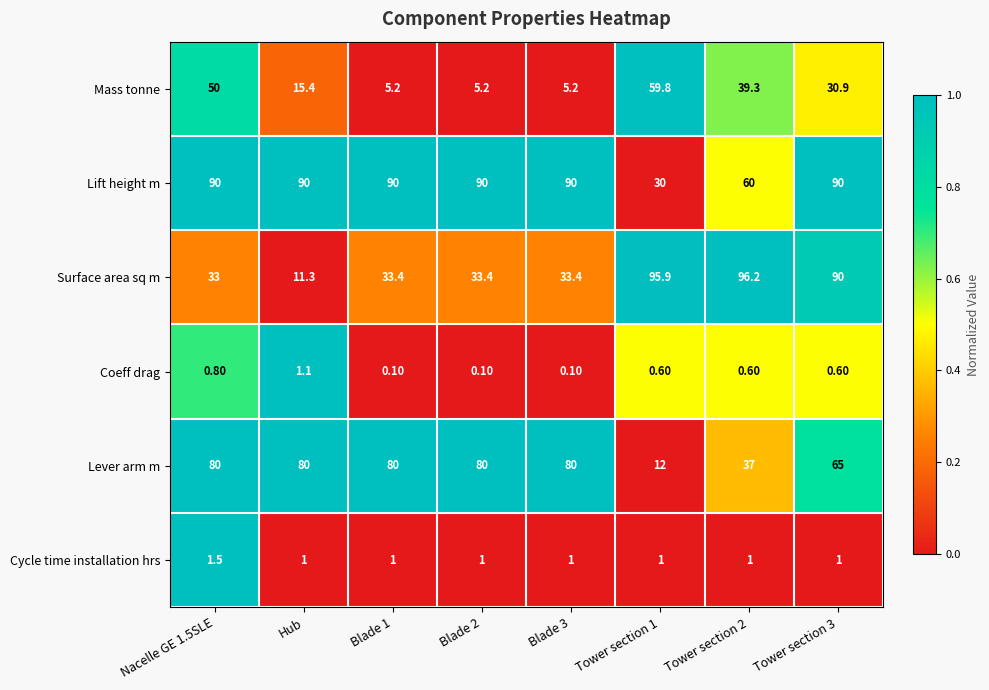

What is the difference between the Surface area sq m values at Blade 3 and Nacelle GE 1.5SLE?

0.4